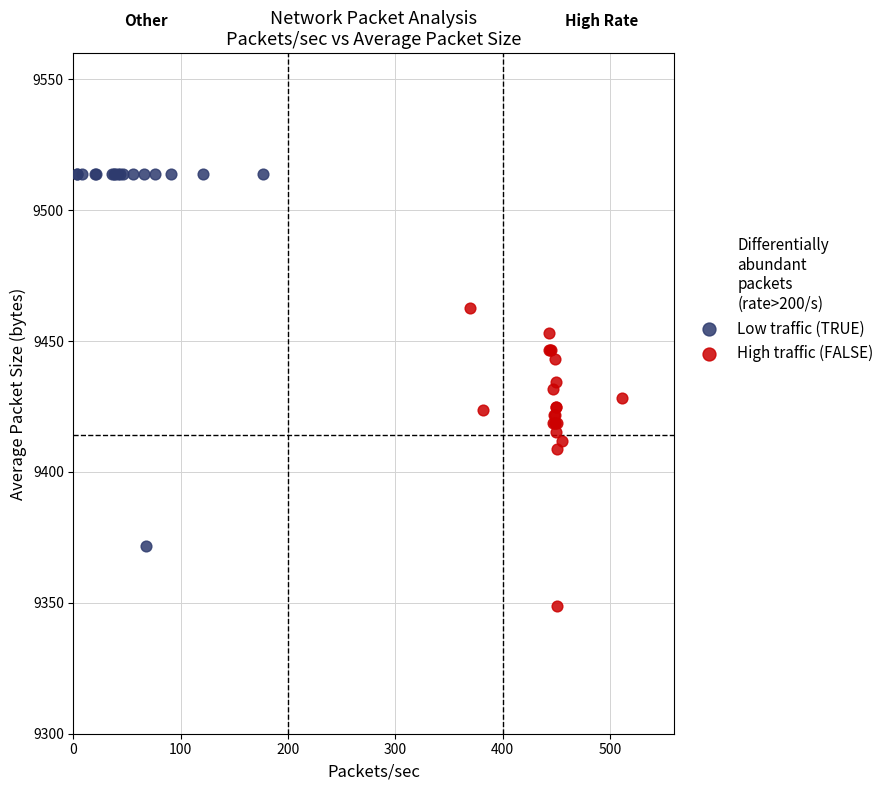

Which series reaches the minimum Y coordinate?

High traffic (FALSE)